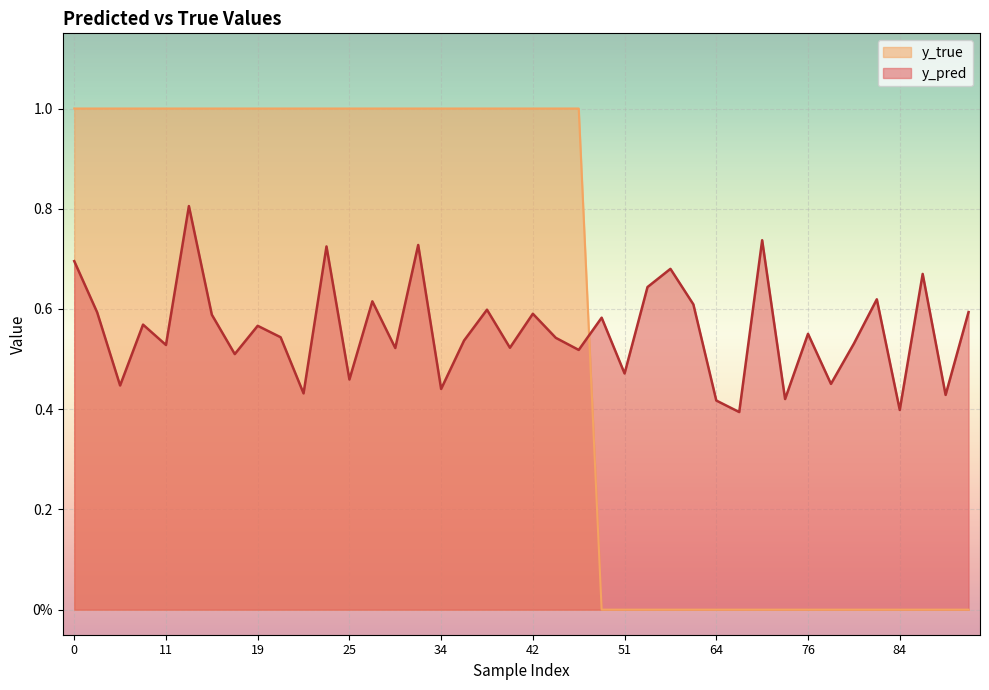

What is the spread (max minus min) of values at 83?

0.6